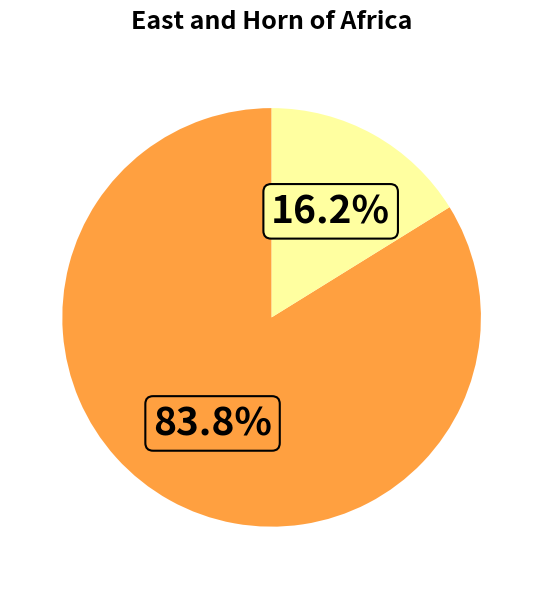

Does any single category account for the majority?

Yes